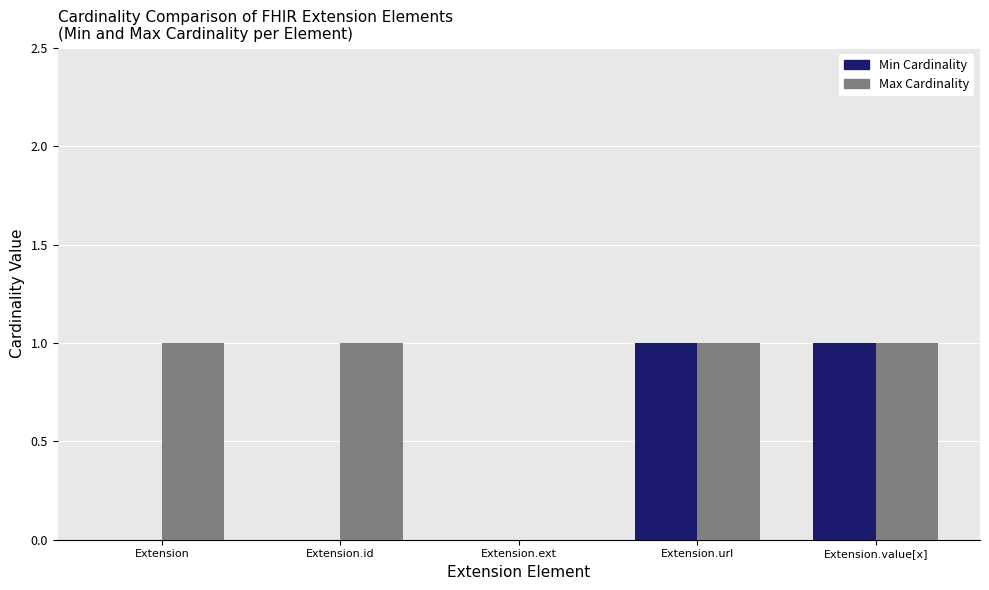

Which series has the largest total across all categories?

Max Cardinality